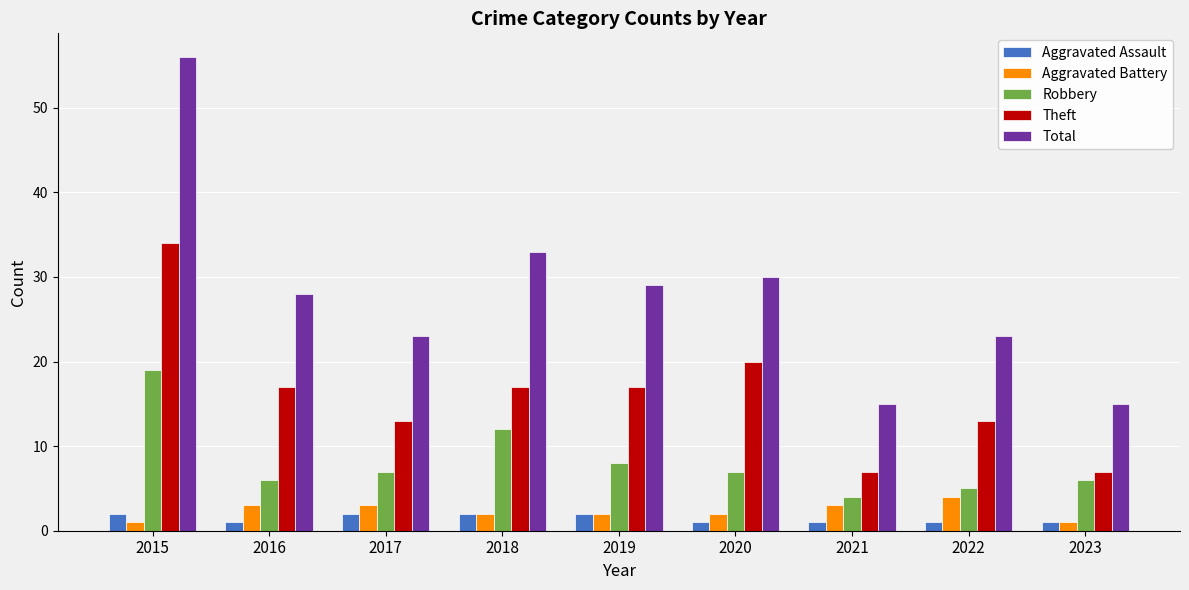

Where does the Theft series first go above 17?

2015